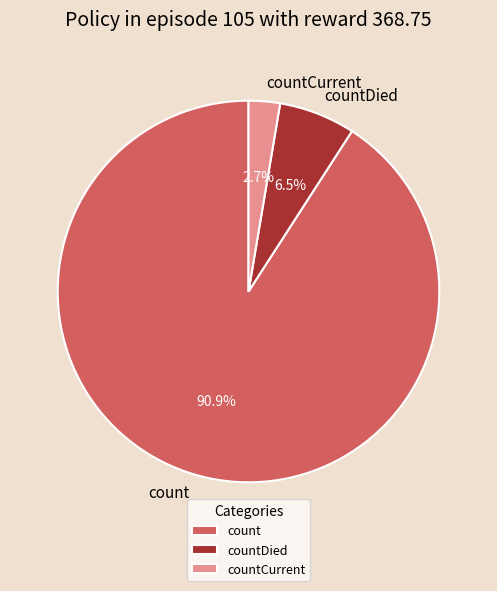

What is the ratio of the value at countCurrent to the value at countDied?

0.4